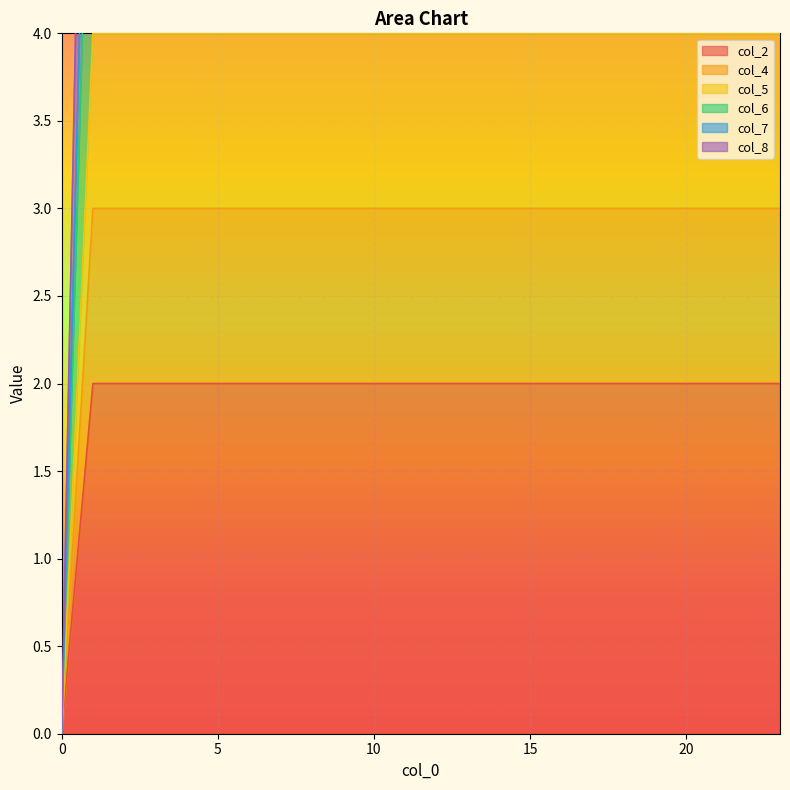

Which series has the largest total across all categories?

col_8